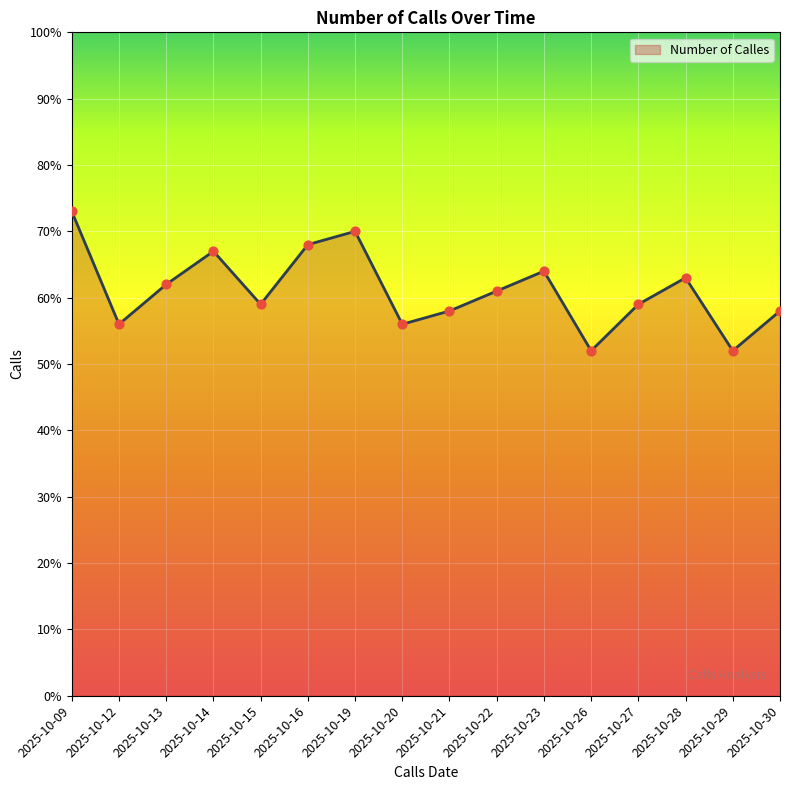

Which has a higher value, 2025-10-30 or 2025-10-19?

2025-10-19